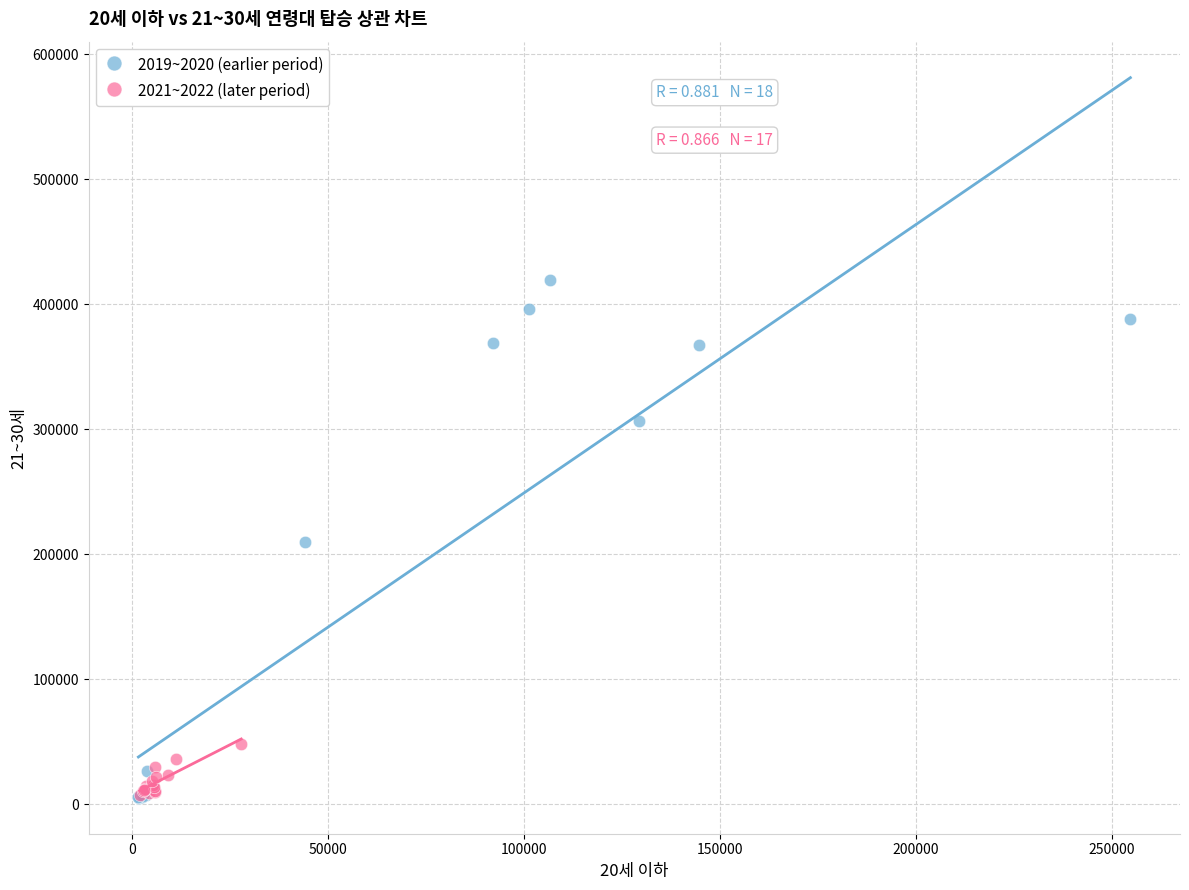

Which series has the largest Y range (max minus min)?

2019~2020 (earlier period)